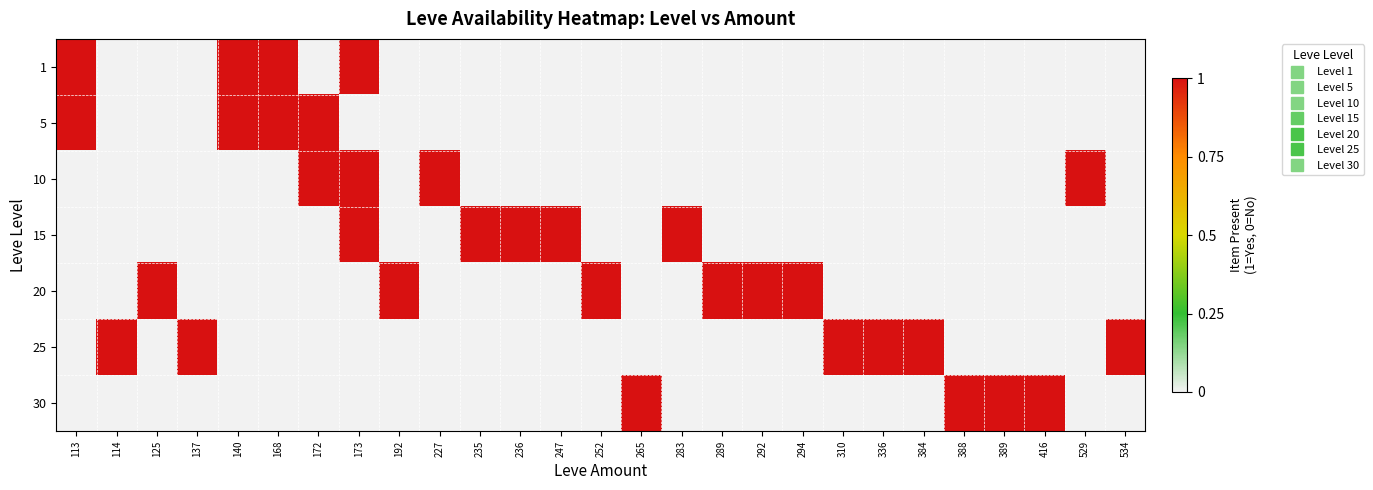

Reading left to right, extract all data points from this chart.

1: 113=1	114=0	125=0	137=0	140=1	168=1	172=0	173=1	192=0	227=0	235=0	236=0	247=0	252=0	265=0	283=0	289=0	292=0	294=0	310=0	336=0	384=0	388=0	389=0	416=0	529=0	534=0
5: 113=1	114=0	125=0	137=0	140=1	168=1	172=1	173=0	192=0	227=0	235=0	236=0	247=0	252=0	265=0	283=0	289=0	292=0	294=0	310=0	336=0	384=0	388=0	389=0	416=0	529=0	534=0
10: 113=0	114=0	125=0	137=0	140=0	168=0	172=1	173=1	192=0	227=1	235=0	236=0	247=0	252=0	265=0	283=0	289=0	292=0	294=0	310=0	336=0	384=0	388=0	389=0	416=0	529=1	534=0
15: 113=0	114=0	125=0	137=0	140=0	168=0	172=0	173=1	192=0	227=0	235=1	236=1	247=1	252=0	265=0	283=1	289=0	292=0	294=0	310=0	336=0	384=0	388=0	389=0	416=0	529=0	534=0
20: 113=0	114=0	125=1	137=0	140=0	168=0	172=0	173=0	192=1	227=0	235=0	236=0	247=0	252=1	265=0	283=0	289=1	292=1	294=1	310=0	336=0	384=0	388=0	389=0	416=0	529=0	534=0
25: 113=0	114=1	125=0	137=1	140=0	168=0	172=0	173=0	192=0	227=0	235=0	236=0	247=0	252=0	265=0	283=0	289=0	292=0	294=0	310=1	336=1	384=1	388=0	389=0	416=0	529=0	534=1
30: 113=0	114=0	125=0	137=0	140=0	168=0	172=0	173=0	192=0	227=0	235=0	236=0	247=0	252=0	265=1	283=0	289=0	292=0	294=0	310=0	336=0	384=0	388=1	389=1	416=1	529=0	534=0